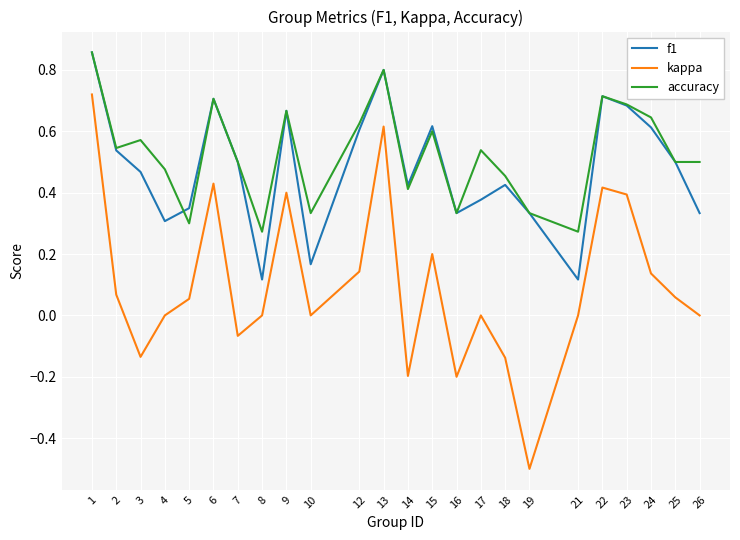

Between 13 and 23, which series saw the biggest shift?

kappa